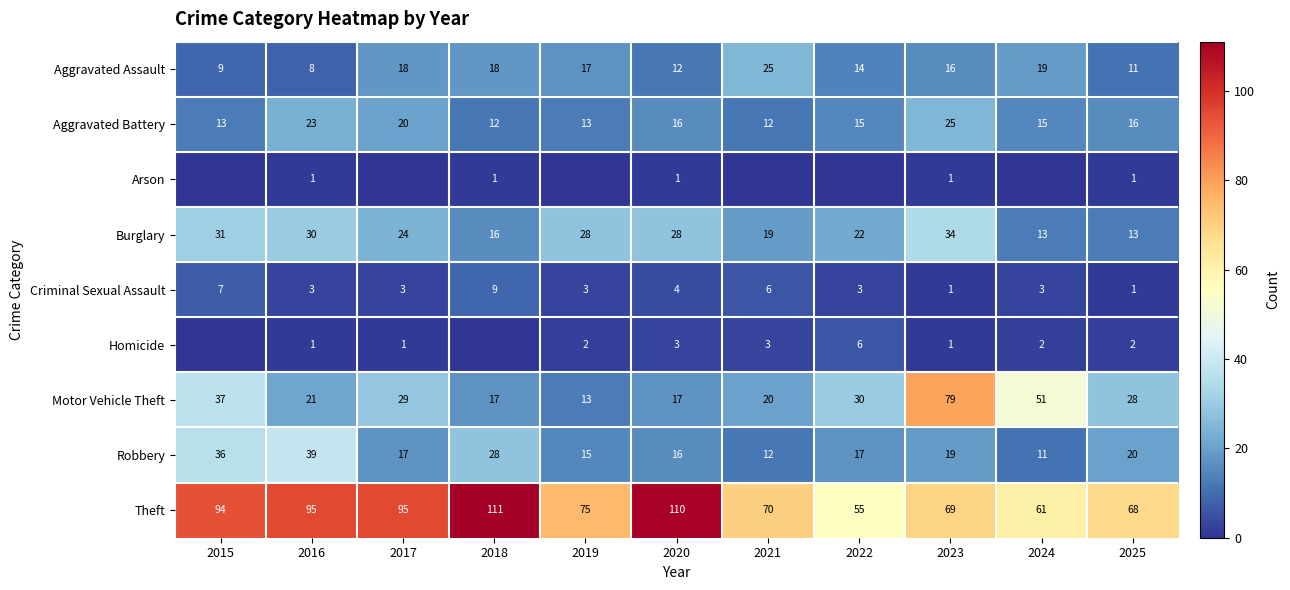

At which label does Robbery first exceed 17?

2015